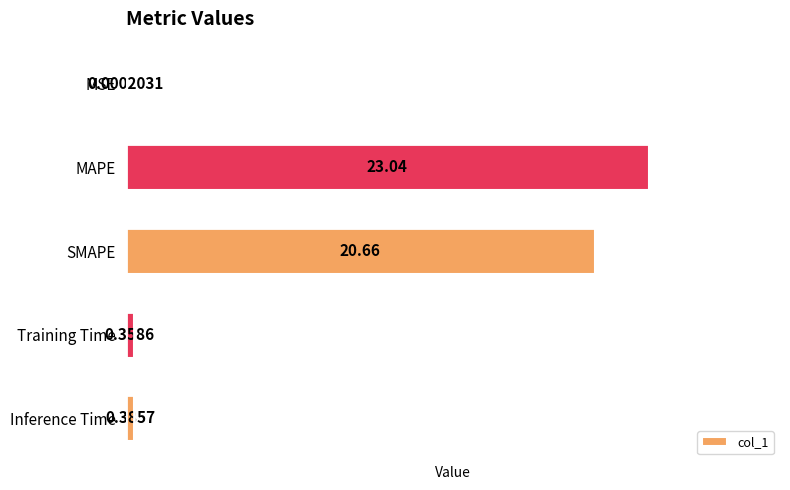

What is the sum of the values at MAPE and Training Time?

23.4